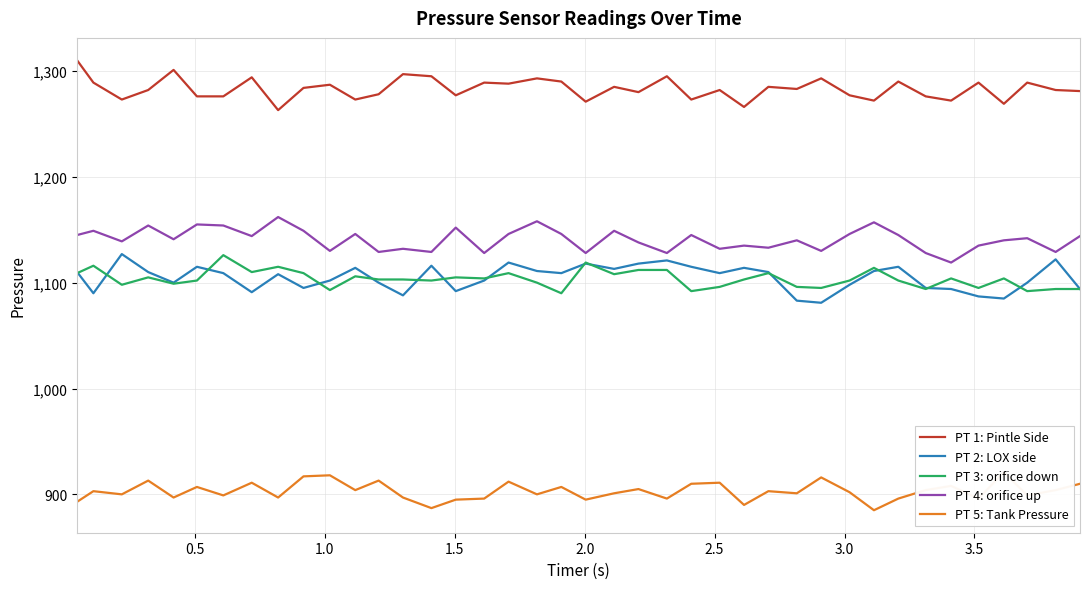

What is the minimum value for PT 2: LOX side?

1081